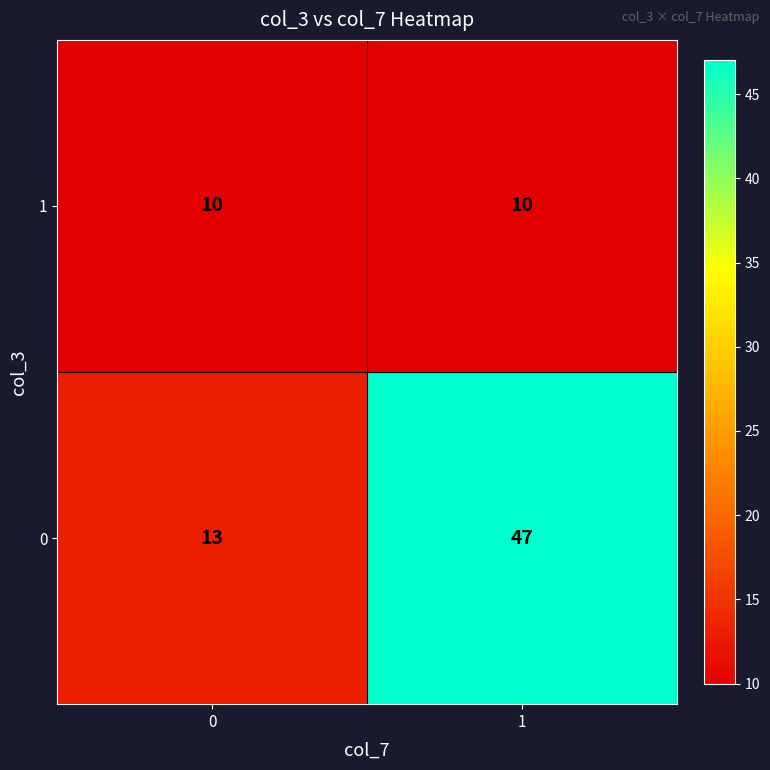

What is the sum of all 0 values?

60